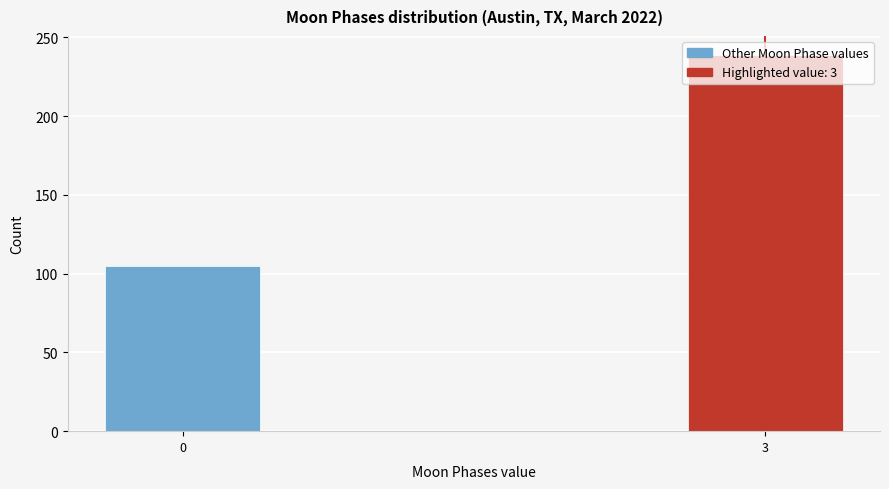

What is the change in value from 0 to 3?

+134